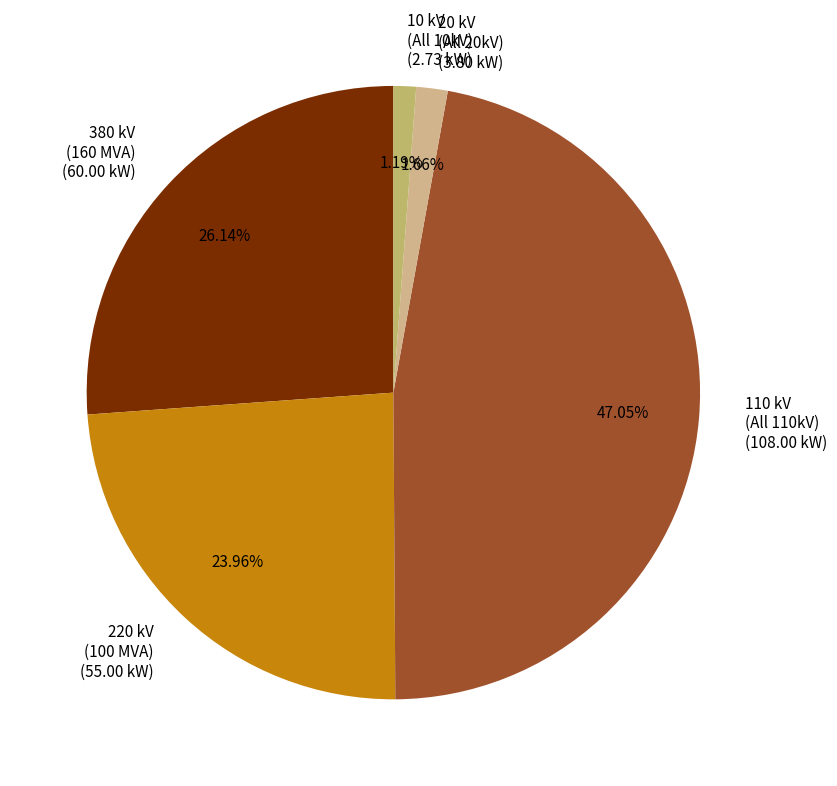

Which has a higher value, 20 kV (All 20kV) (3.80 kW) or 110 kV (All 110kV) (108.00 kW)?

110 kV (All 110kV) (108.00 kW)